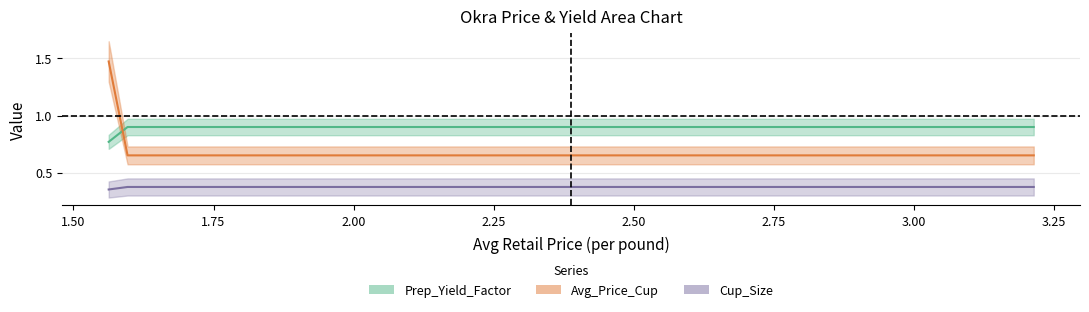

Does the chart have visible grid lines?

Yes